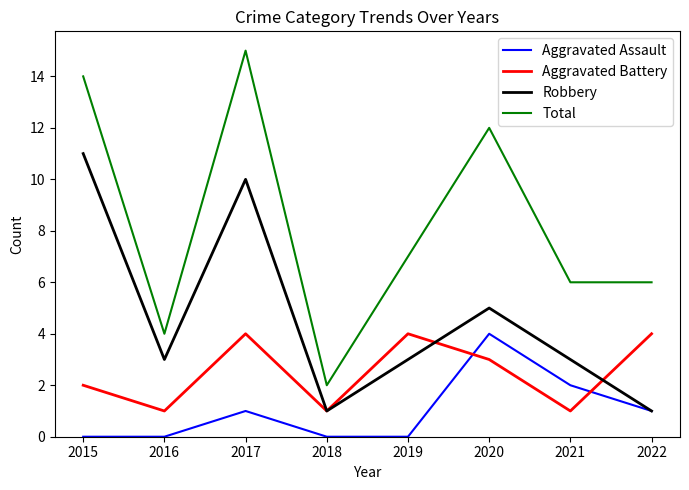

At which label is Aggravated Battery closest to 2?

2015